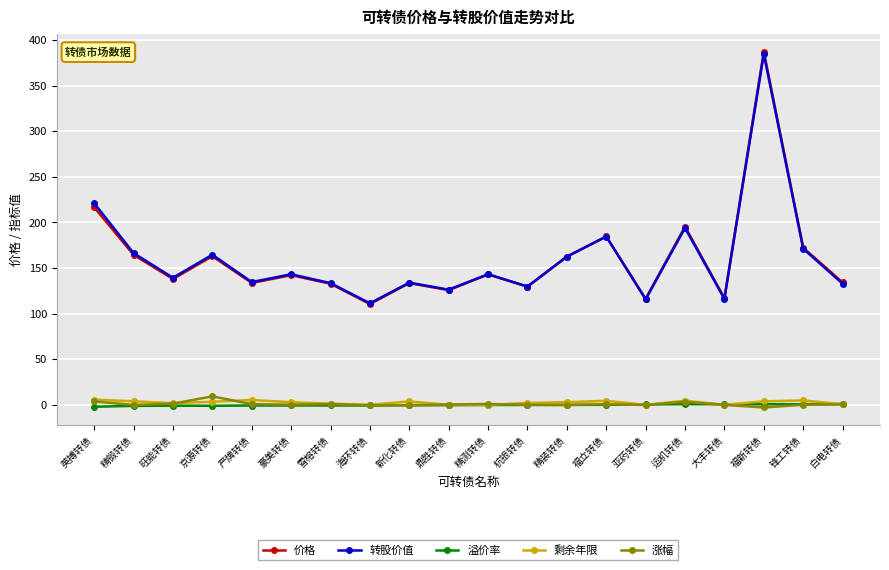

True or false: 转股价值 has more than 2 points higher than both neighbors.

True